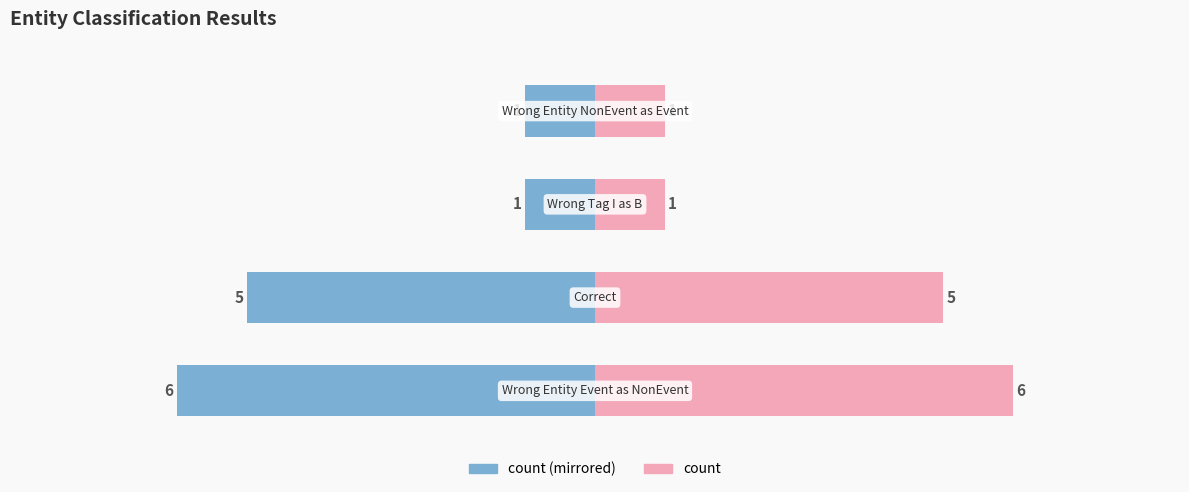

Is the value of count (left) at 0 greater than the value of count at 2?

No